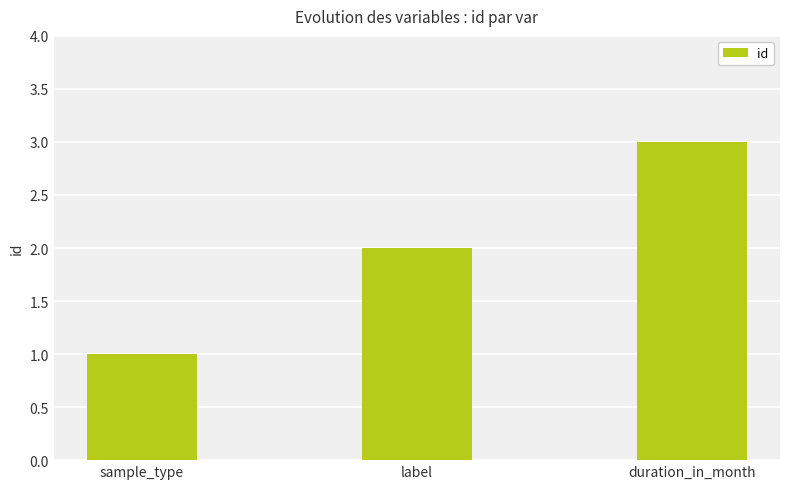

The value at label is 2. True or false?

True